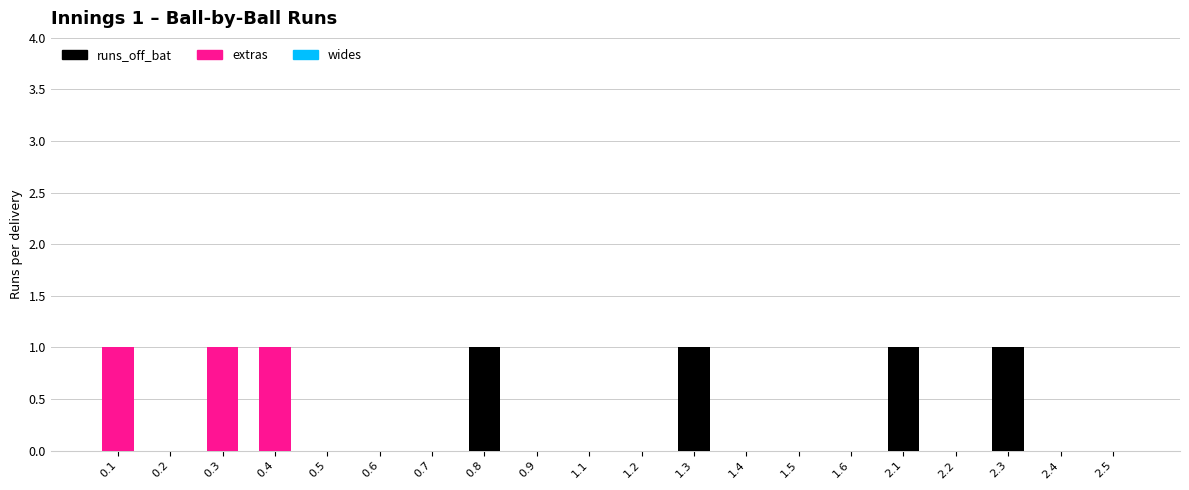

Is it true that runs_off_bat equals 0 at 0.3?

True